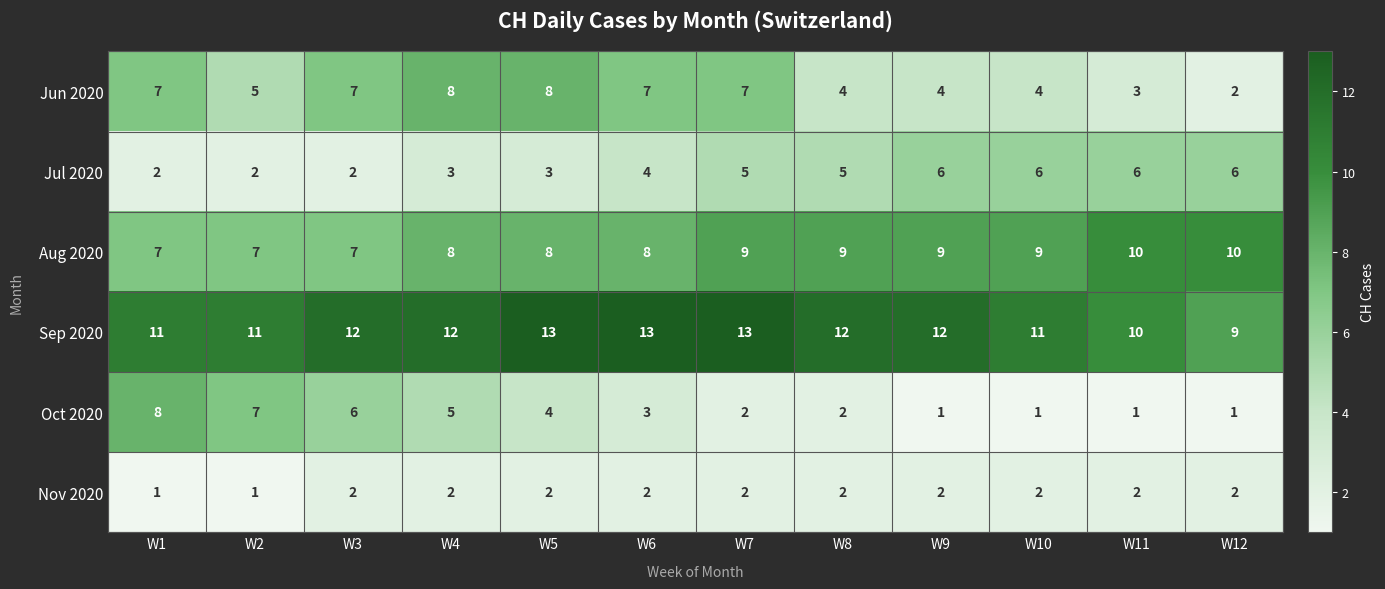

What is the total value across all series at W9?

34